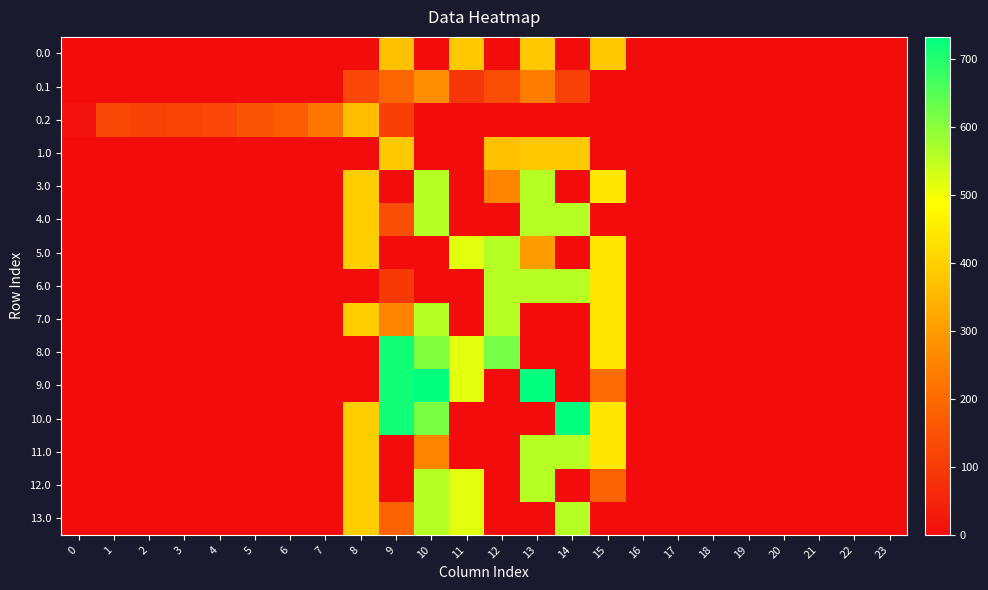

What is the total value across all series at 2?

114.5